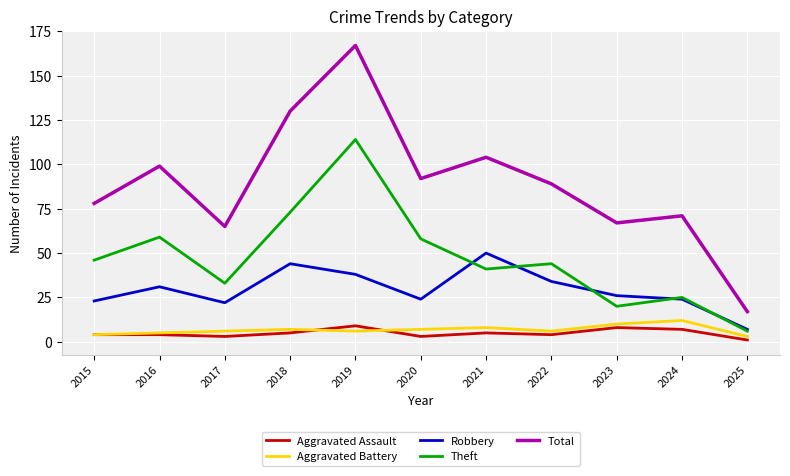

What is the difference between the highest and lowest values at 2025?

16